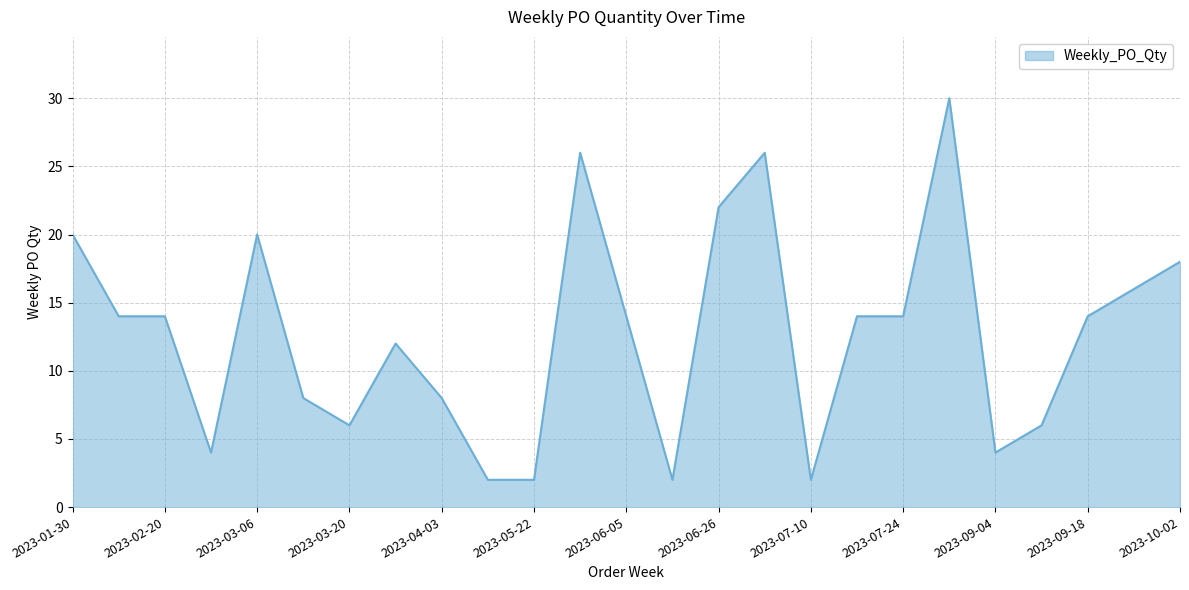

What is the maximum value shown in the chart?

30